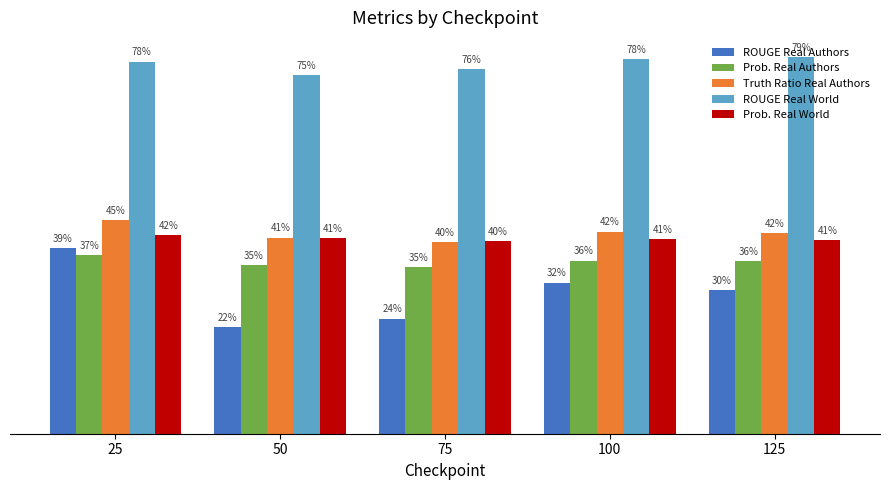

What is the approximate value of ROUGE Real World at 125?

0.8